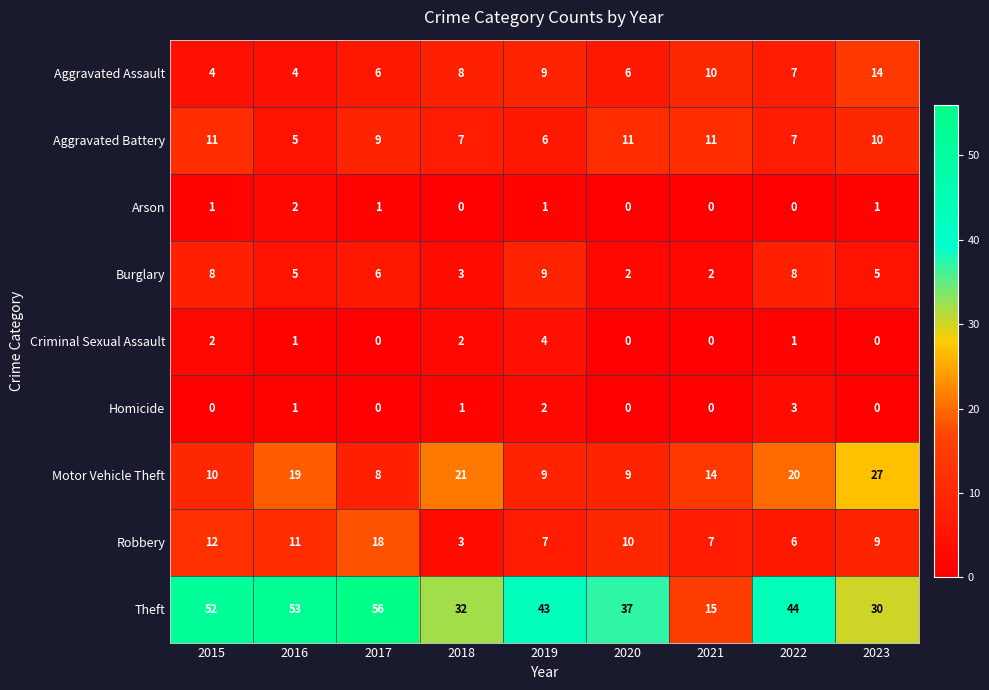

Rank the series at 2015 from highest to lowest value.

Theft, Robbery, Aggravated Battery, Motor Vehicle Theft, Burglary, Aggravated Assault, Criminal Sexual Assault, Arson, Homicide